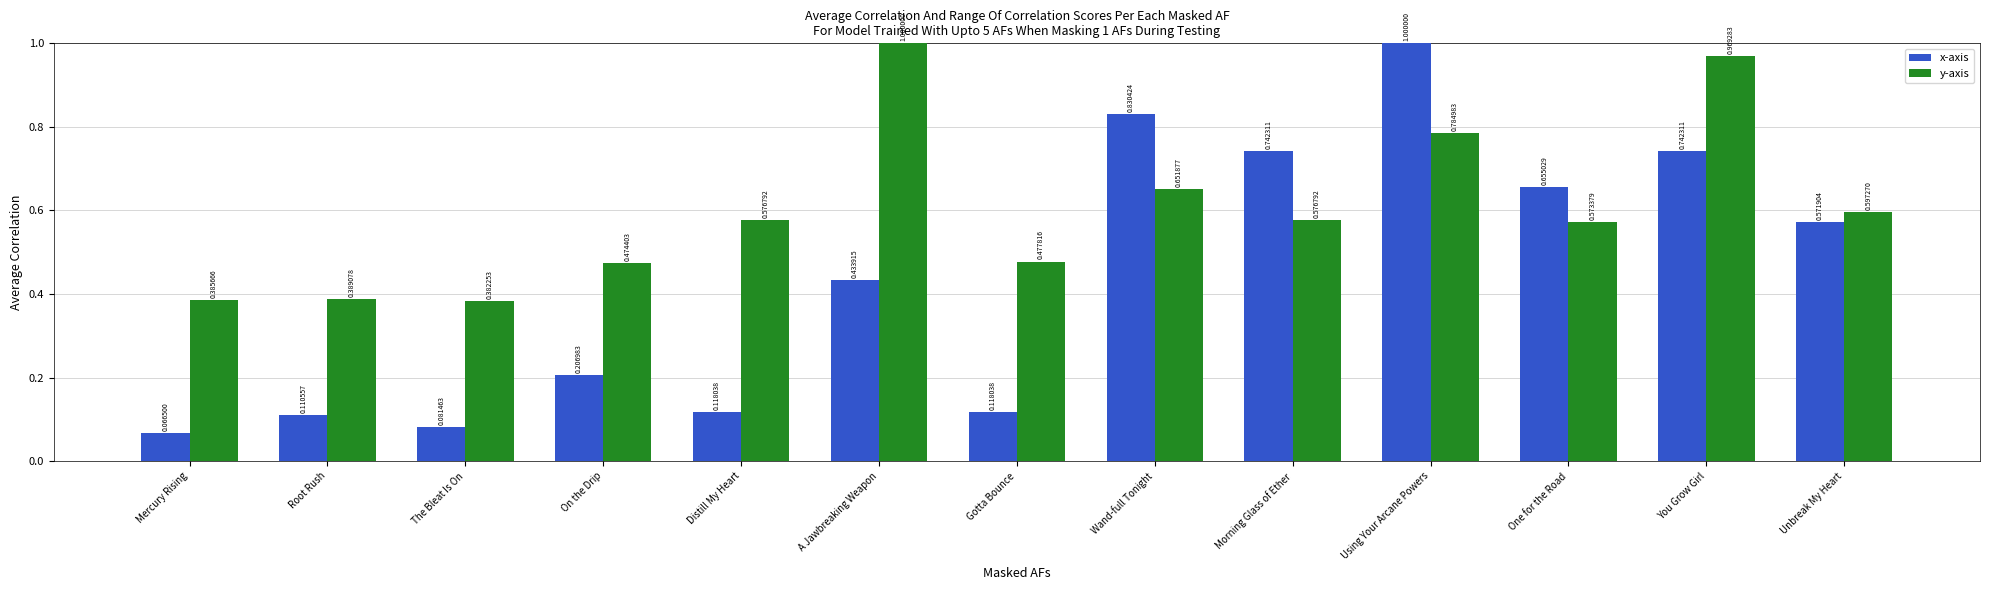

The x-axis series shows 1.4 at Wand-full Tonight. True or false?

False